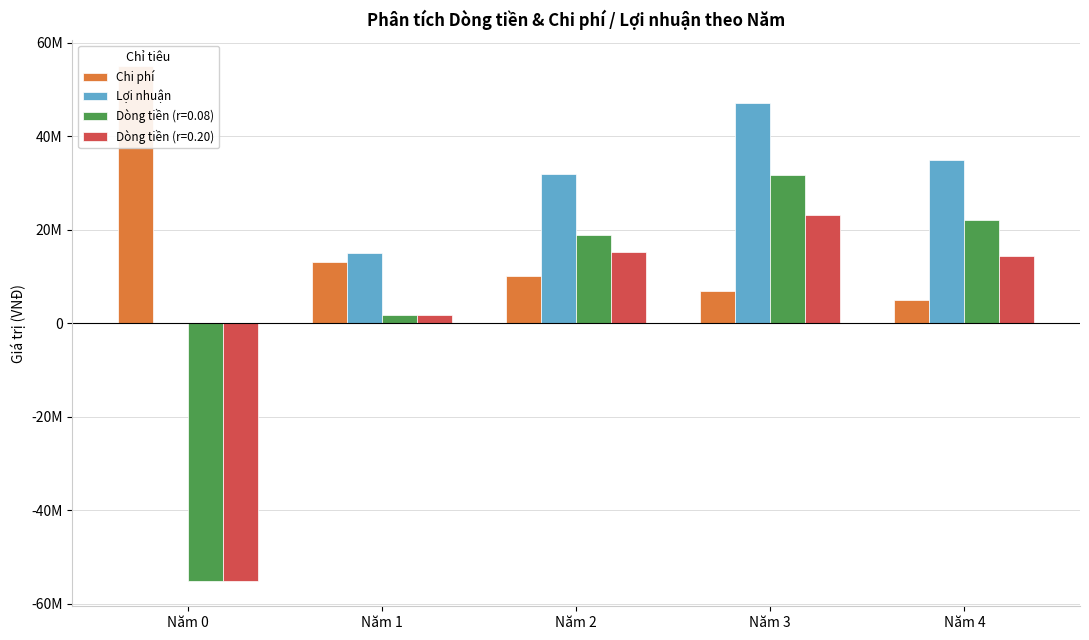

Which category has the highest value across all series?

Năm 0